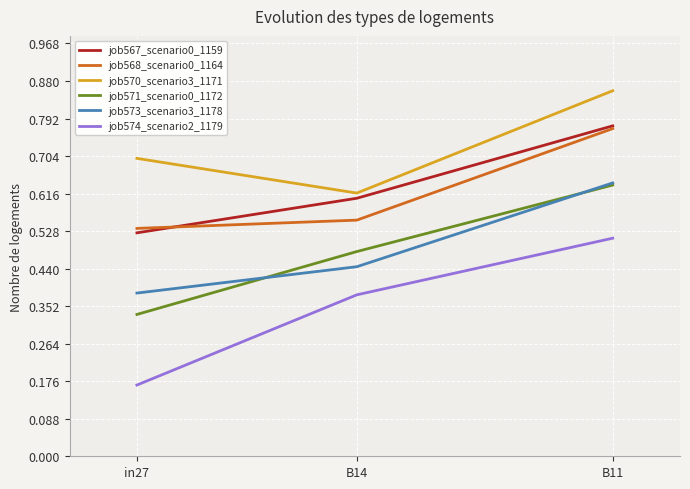

At which category is the sum across all series the highest?

B11